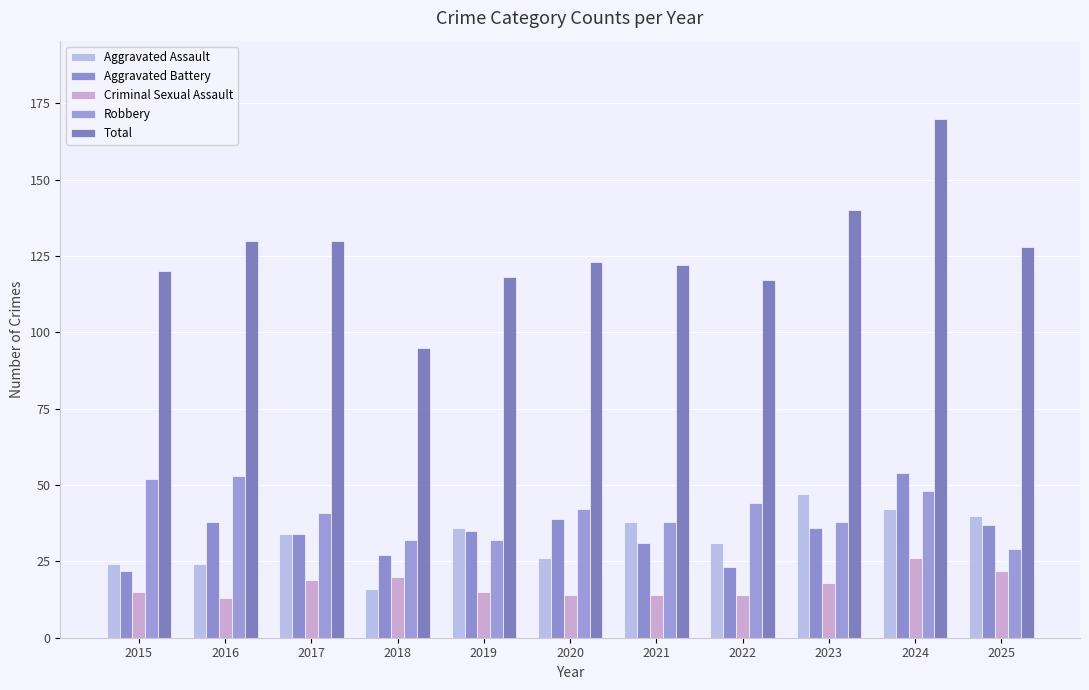

Which category has the highest value in the Aggravated Assault series?

2023